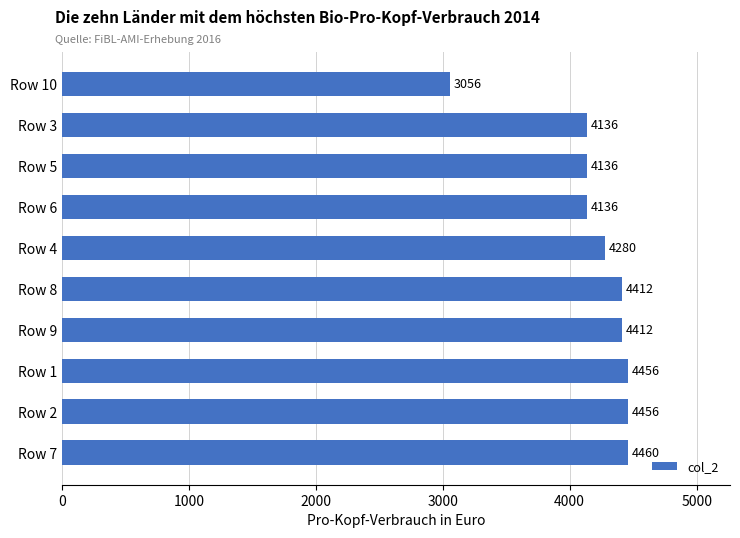

Is it true that the value at Row 7 is 6591?

False